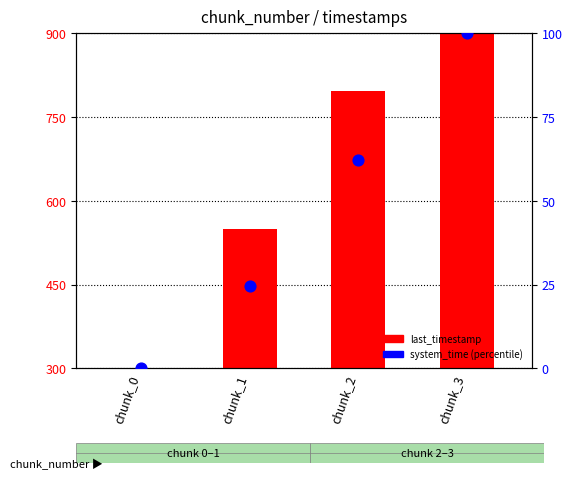

What is the total value across all series at chunk_1?

573.4